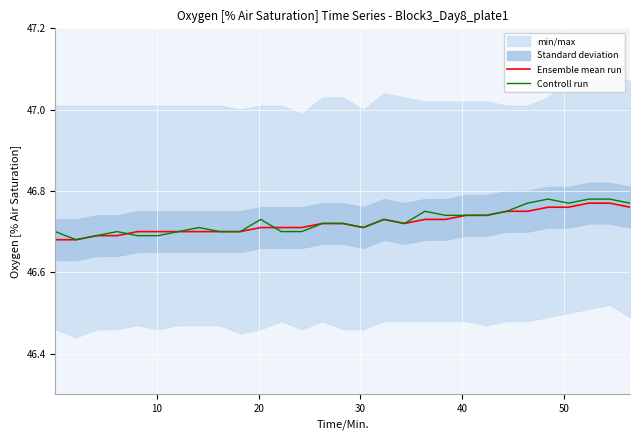

Which series has the largest total across all categories?

Controll run